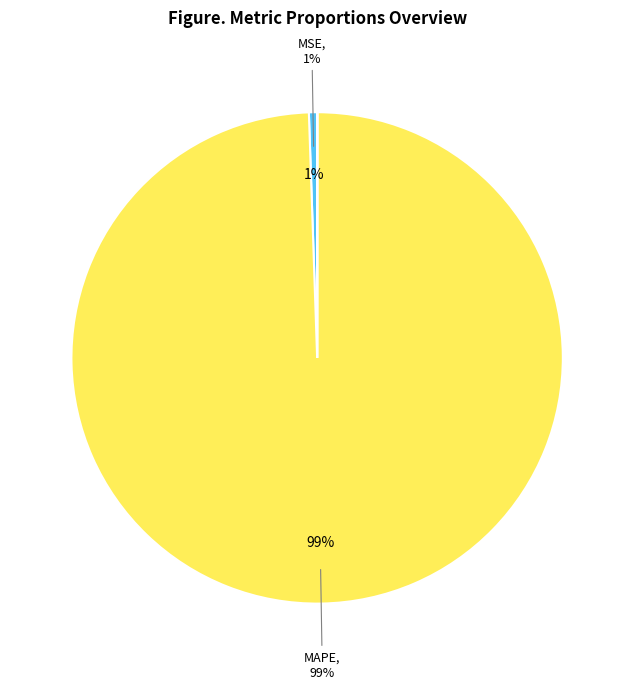

Does any single category account for the majority?

Yes